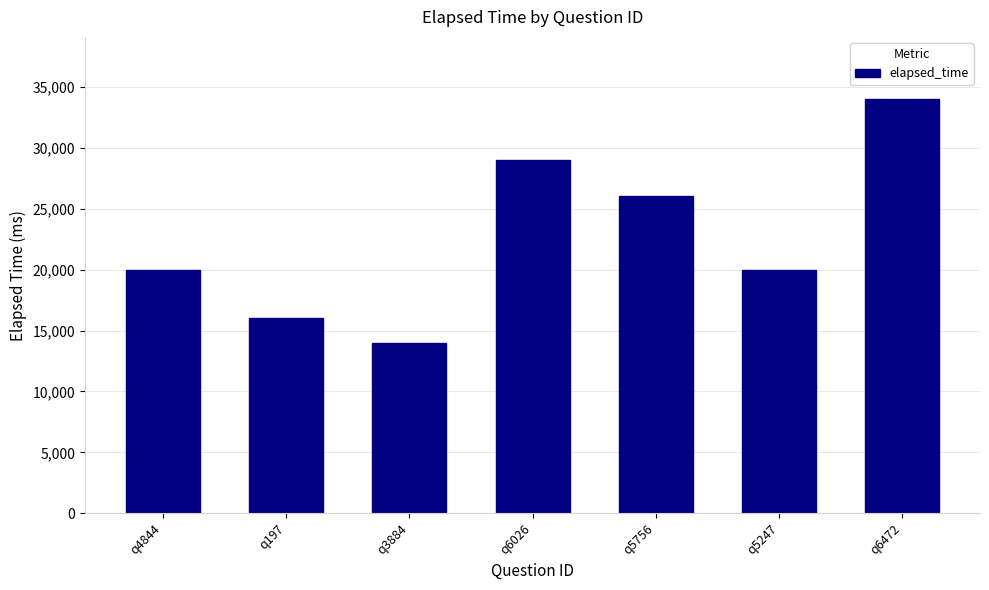

Count the values in the range 16000 to 29000.

5